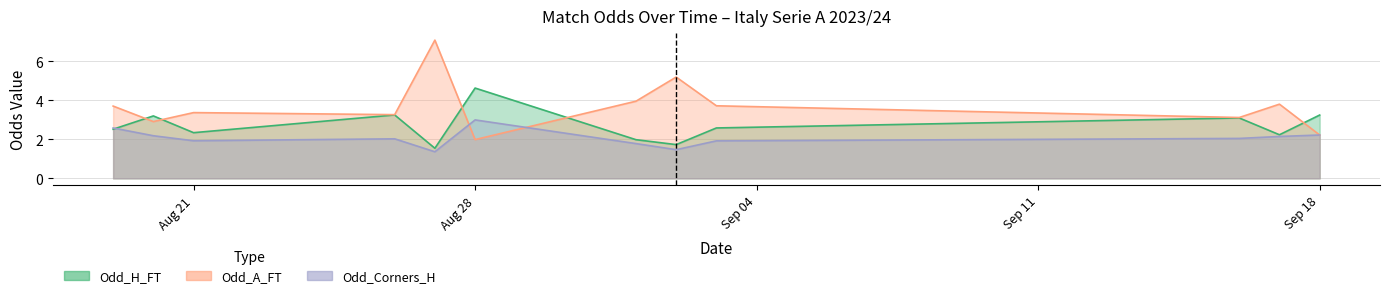

True or false: Odd_A_FT and Odd_Corners_H intersect in this chart.

True